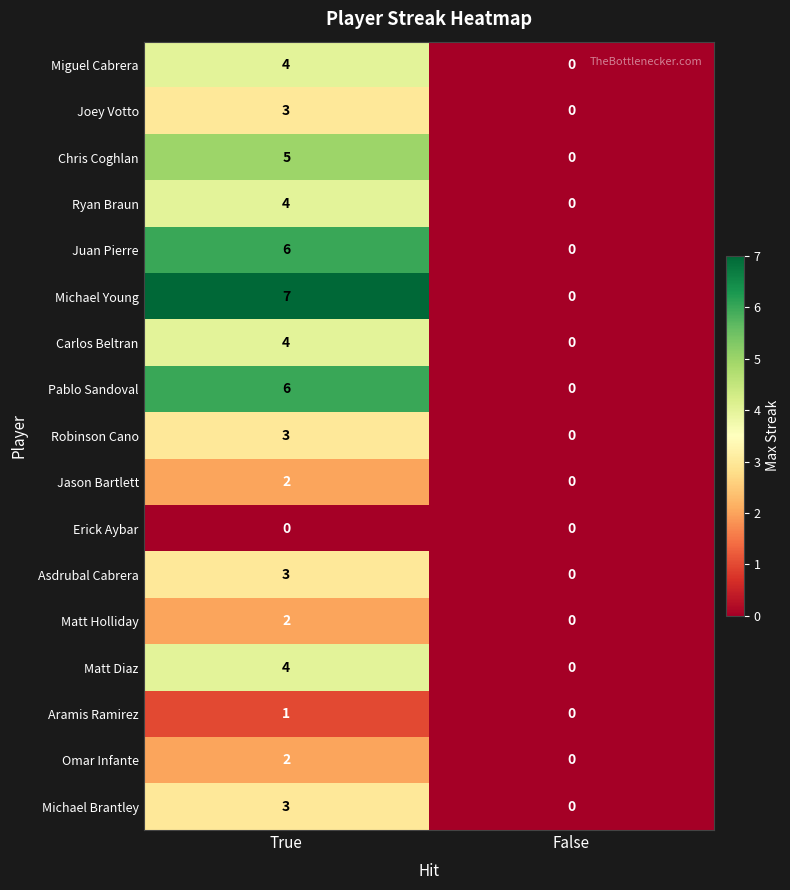

Which series has the largest total across all categories?

Michael Young